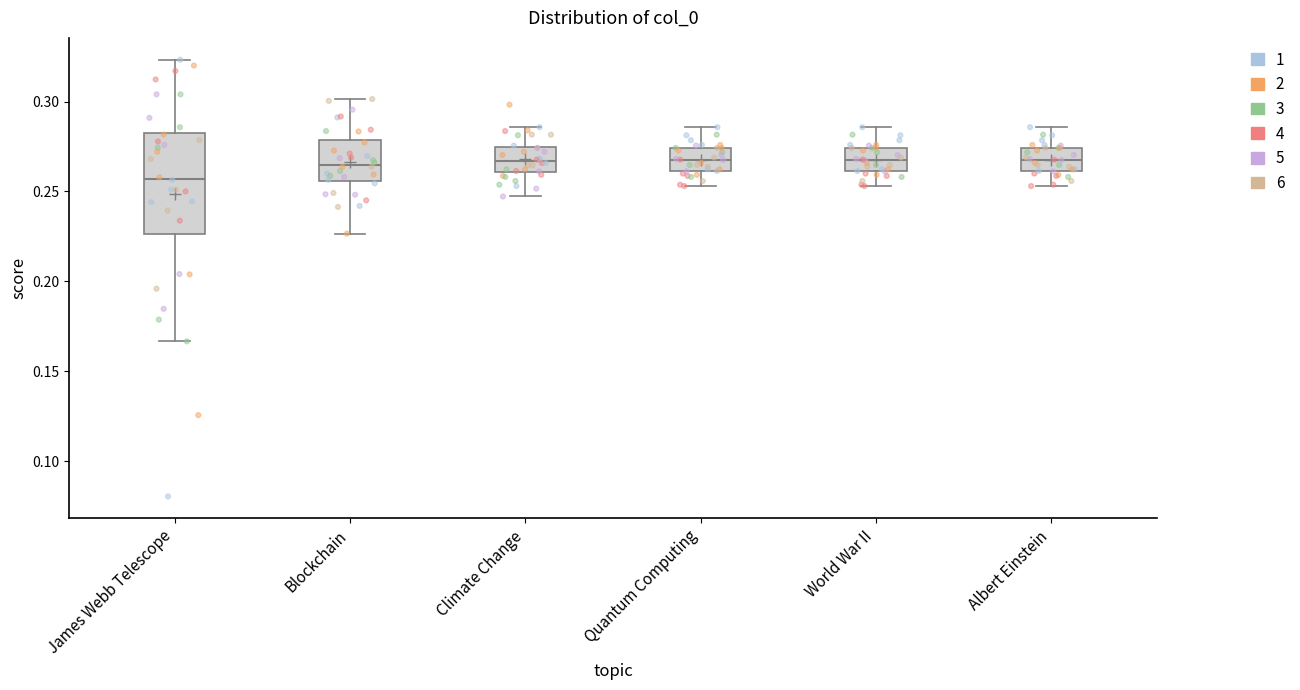

Which box's median line is the lowest?

James Webb Telescope